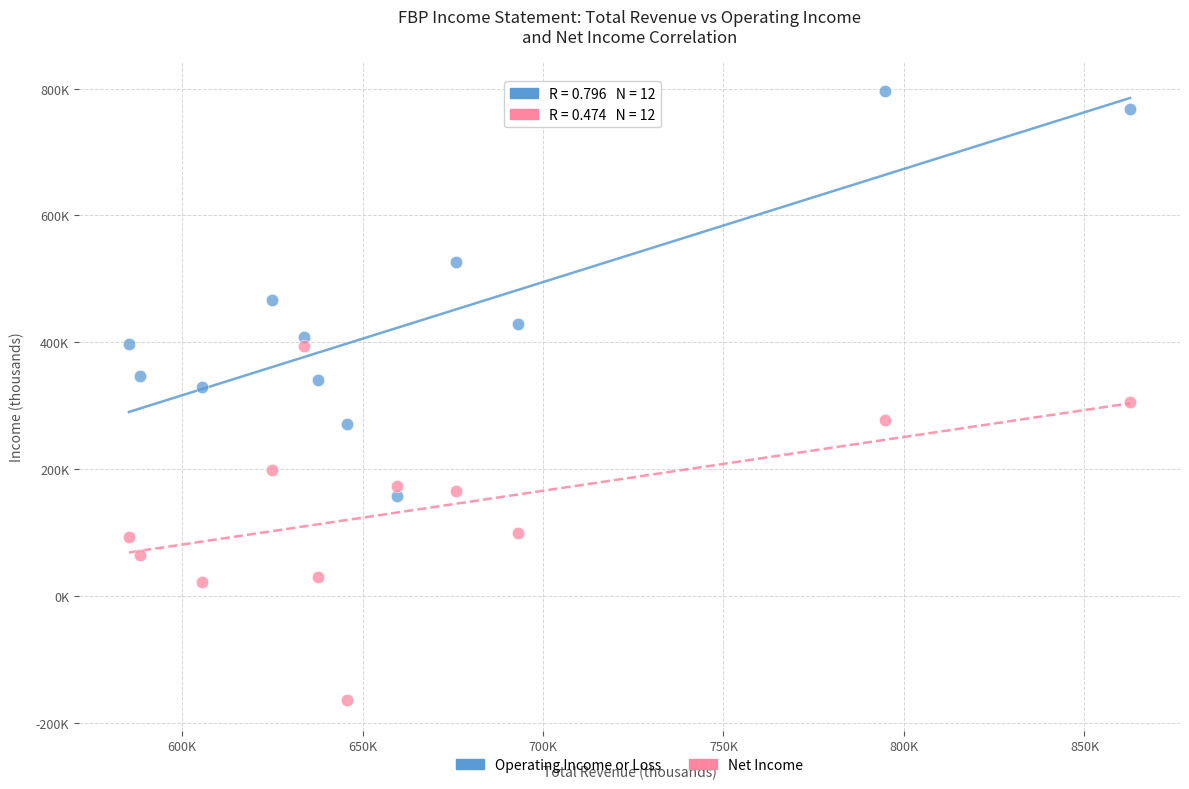

What are all the series names shown in the legend?

Operating Income or Loss, Net Income